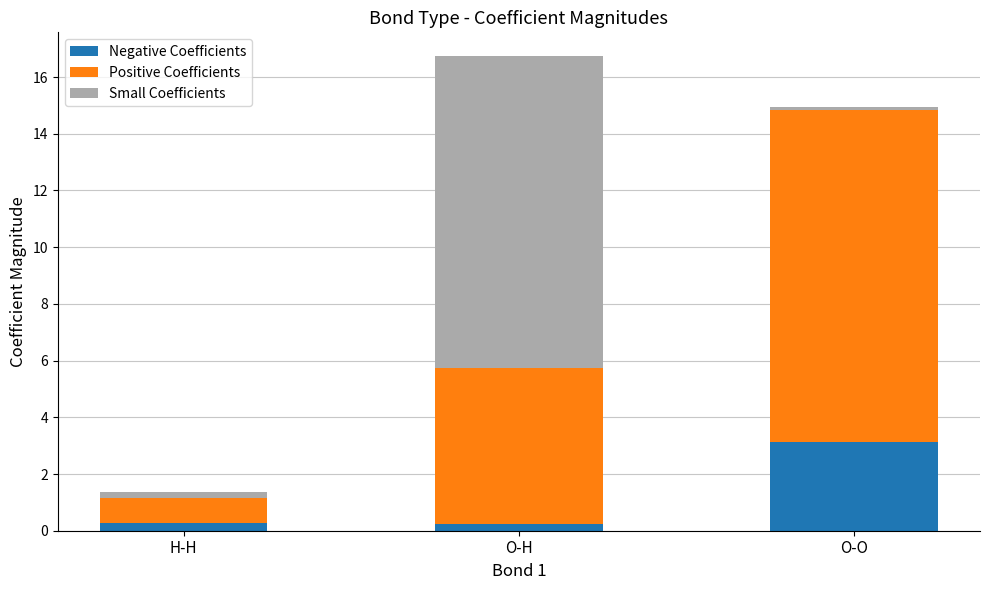

At which label does Negative Coefficients reach its peak?

O-O